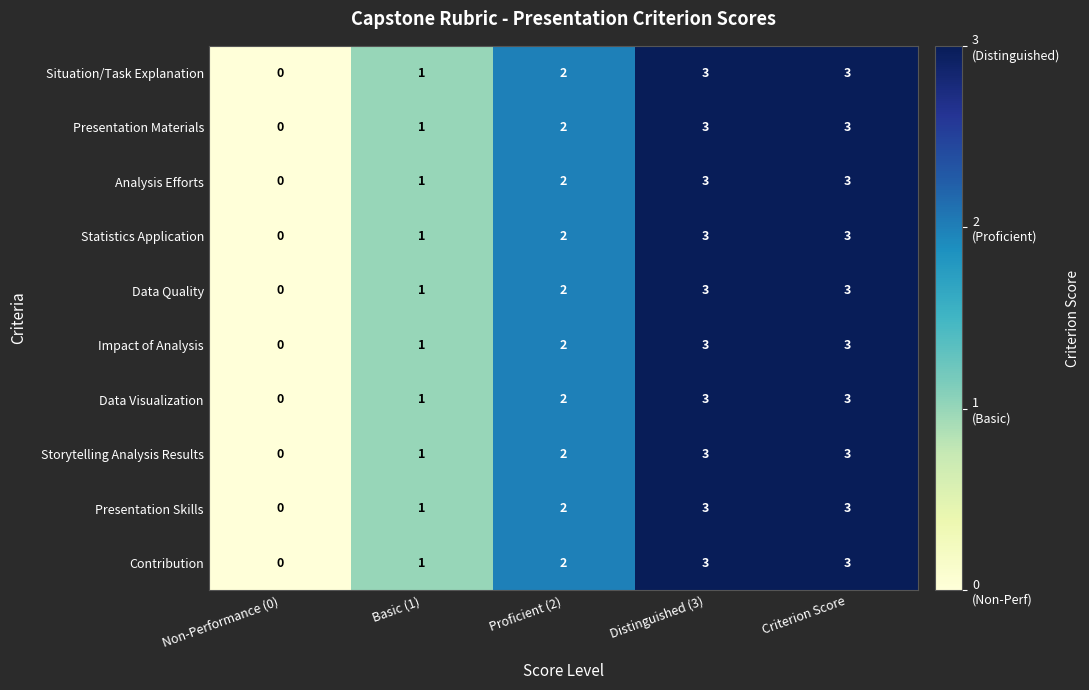

How many Storytelling Analysis Results values are between 1 and 3?

4